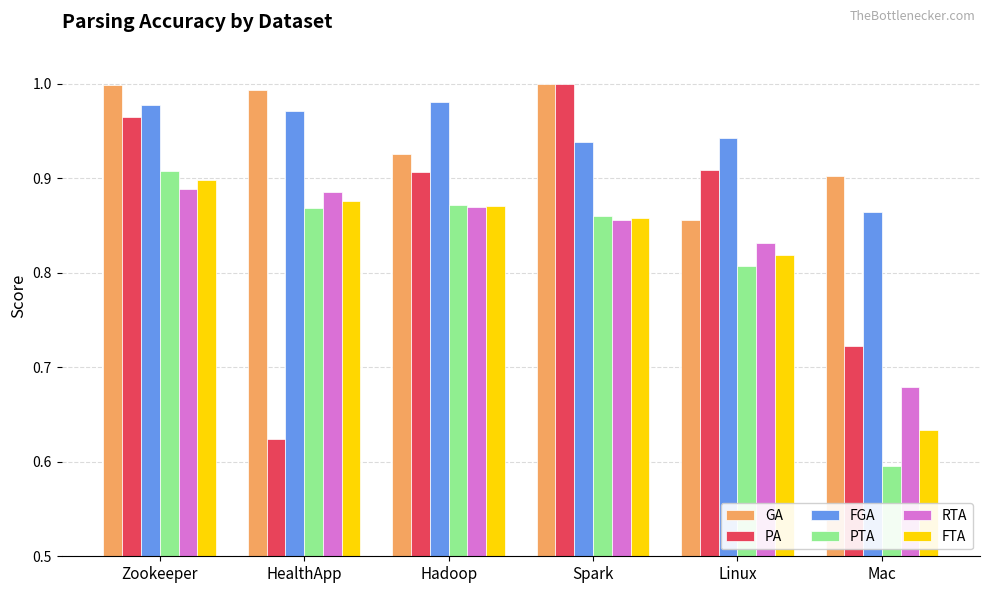

Is it true that PTA equals 0.6 at Mac?

True